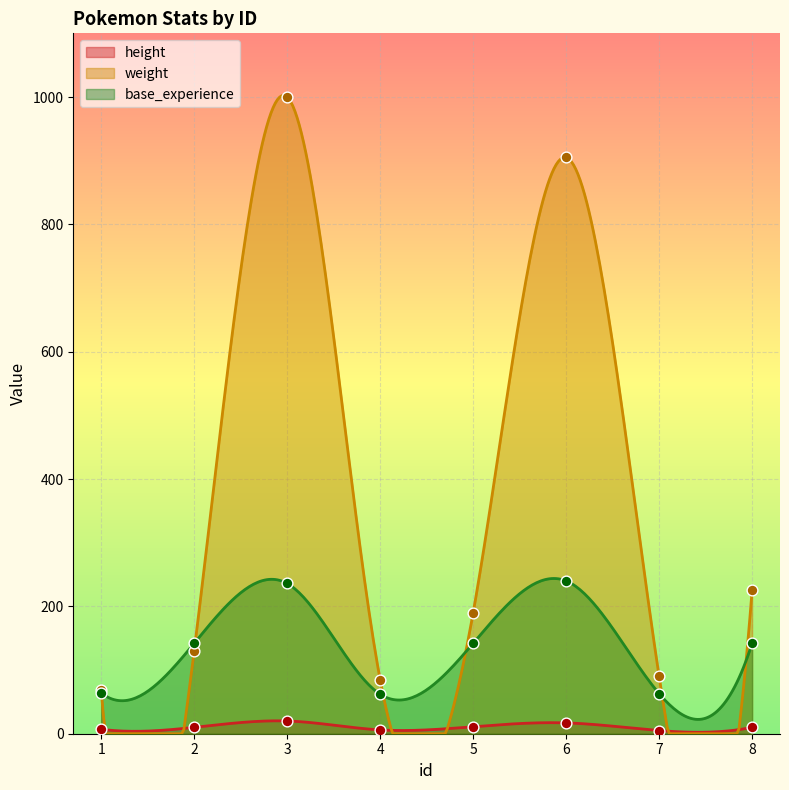

At how many categories does at least one series exceed 235?

2